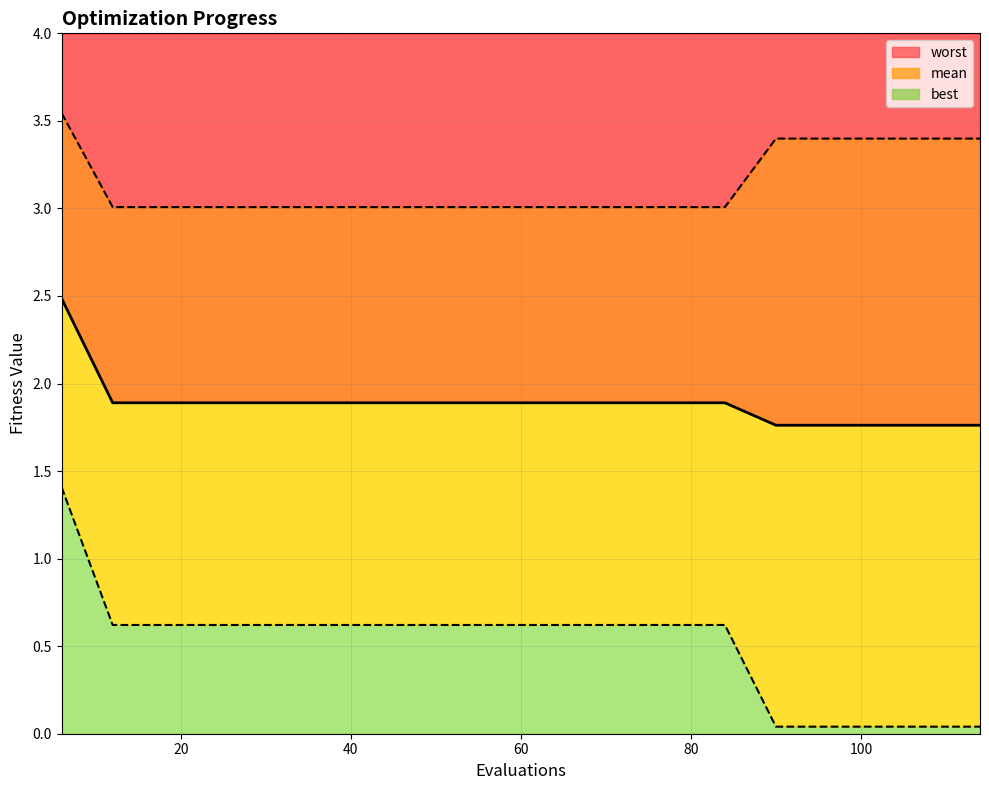

How many categories are shown in the chart?

19